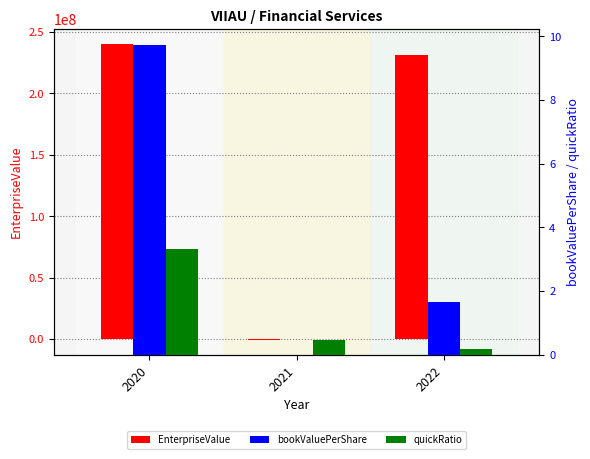

What is the value of the quickRatio bar at the 1st from the left?

3.3